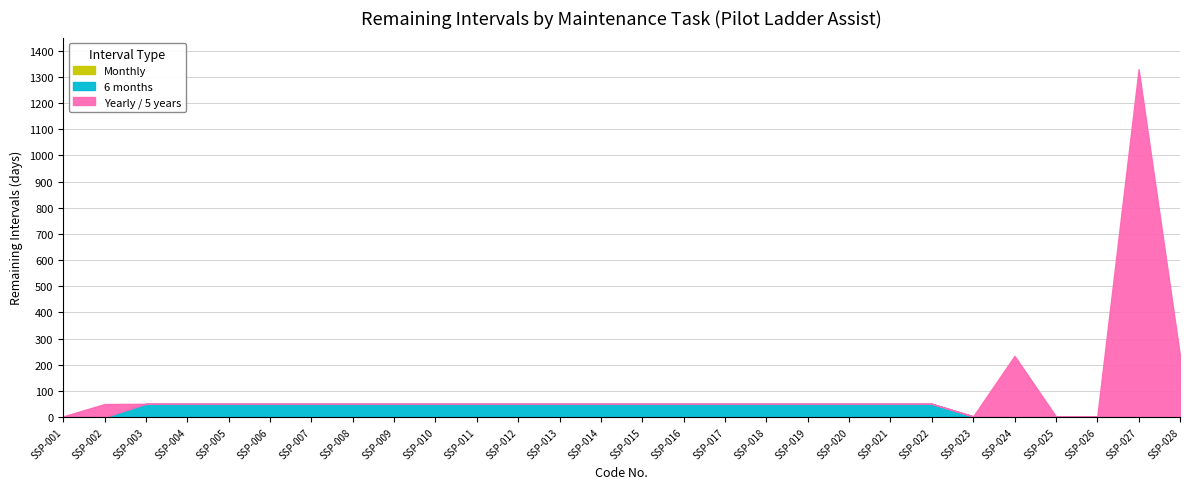

Between SSP-001 and SSP-028, which series saw the biggest shift?

Yearly / 5 years